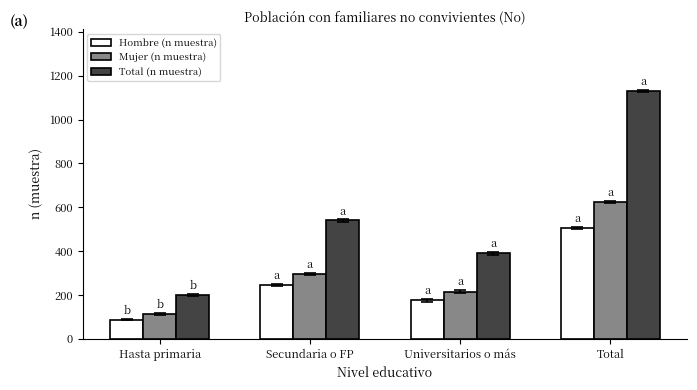

How many Mujer (n muestra) values are between 215 and 624?

3